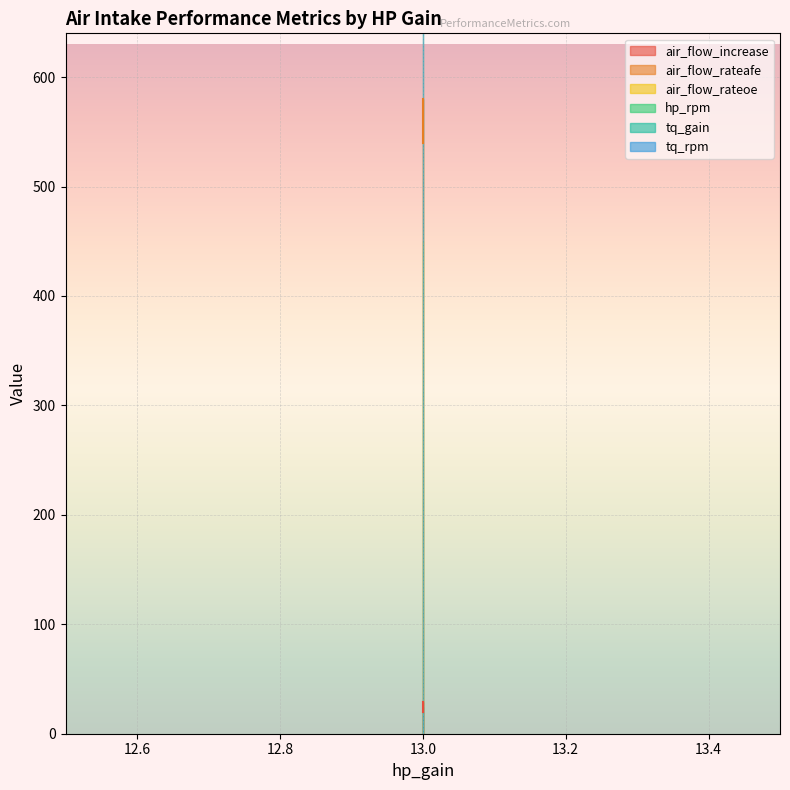

True or false: air_flow_rateafe has more than 0 points higher than both neighbors.

False